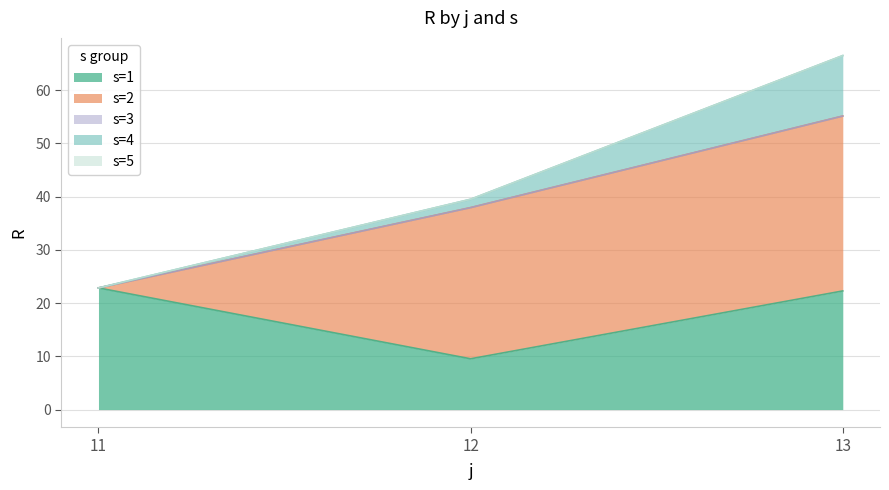

Is it true that s=2 equals -10.1 at 11?

False